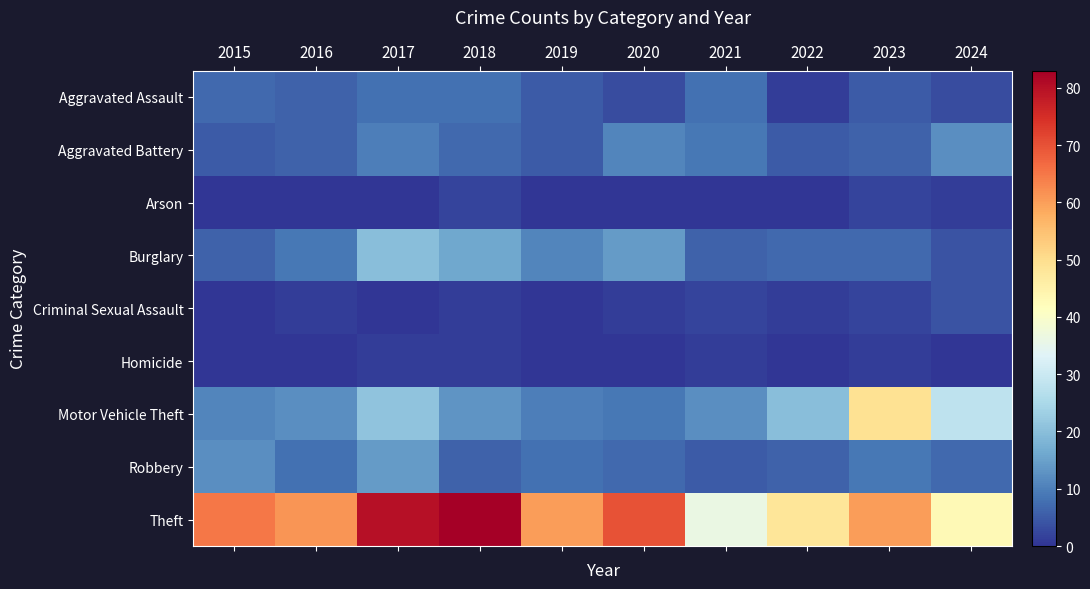

What is the difference between the highest and lowest values at 2020?

70